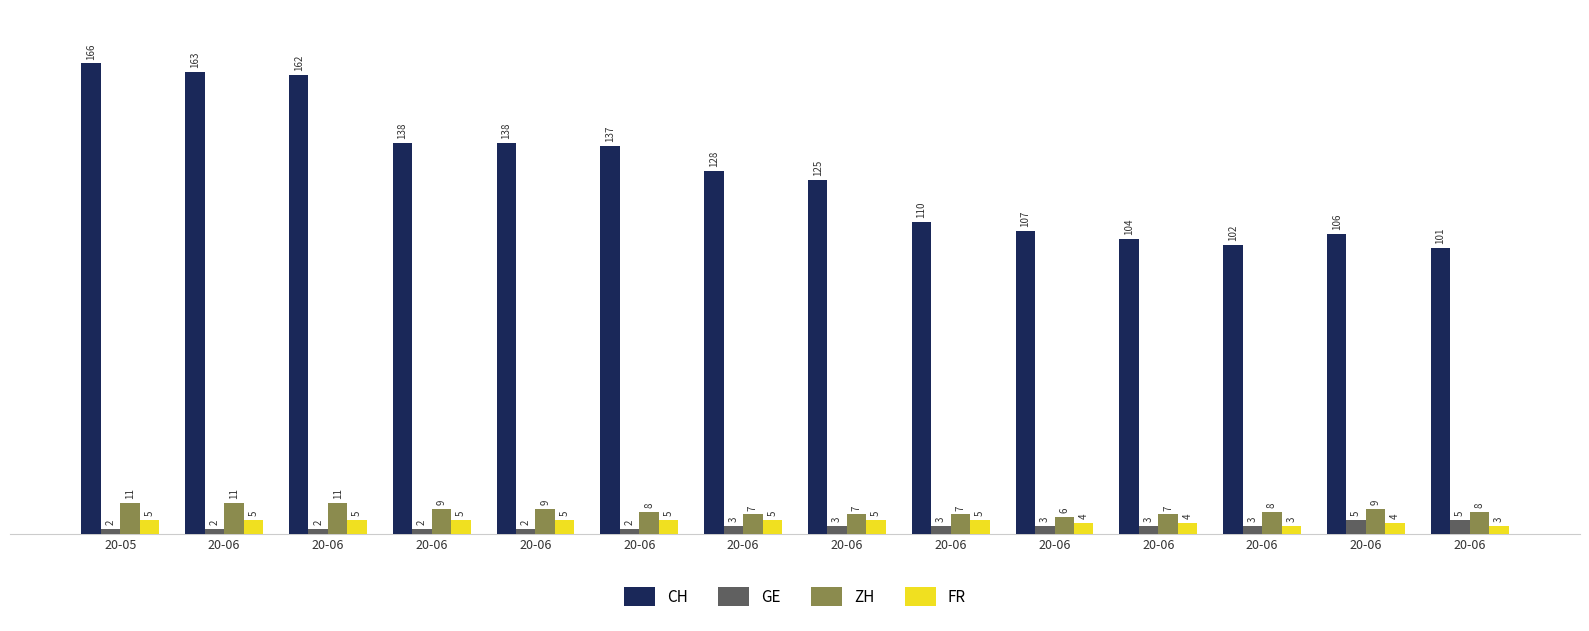

Which series has the widest spread of values?

CH